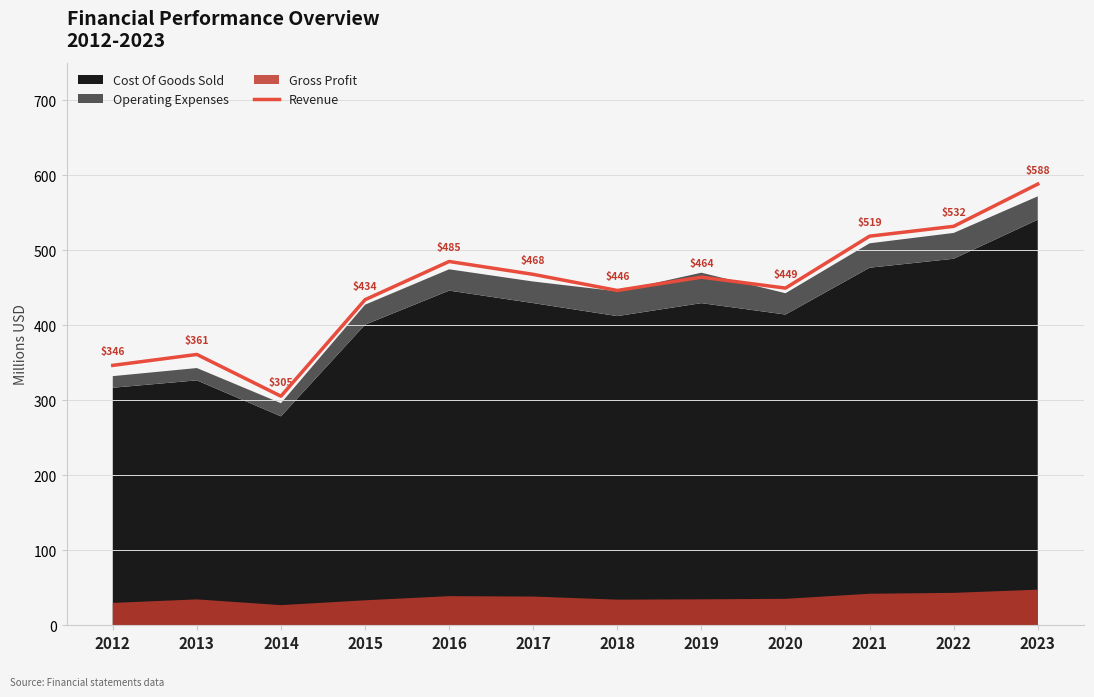

What is the minimum value for Revenue?

305.4